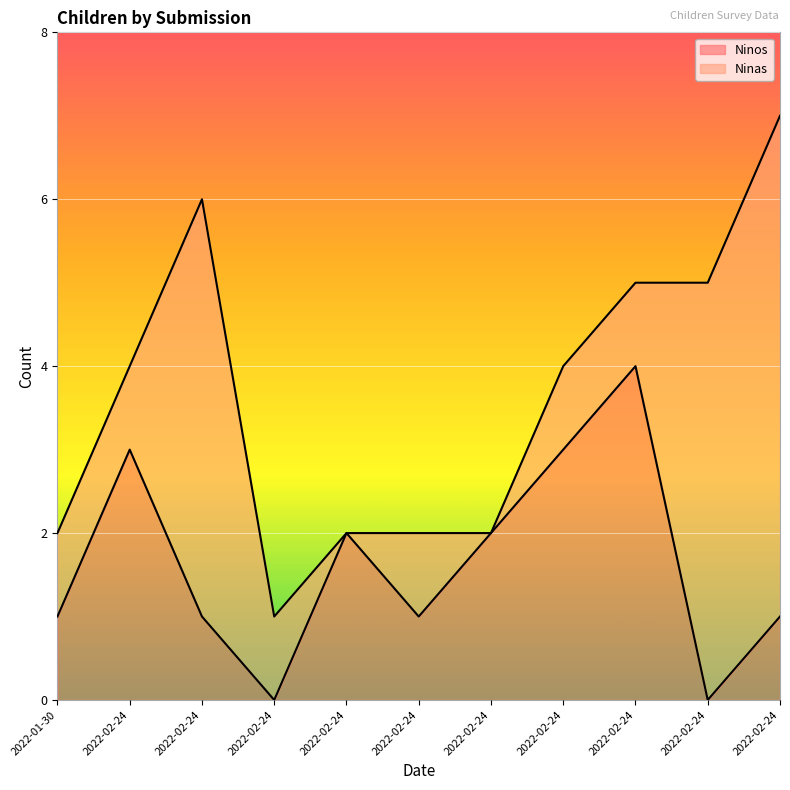

What is the change in value from 2022-02-24 to 2022-02-24?

-1